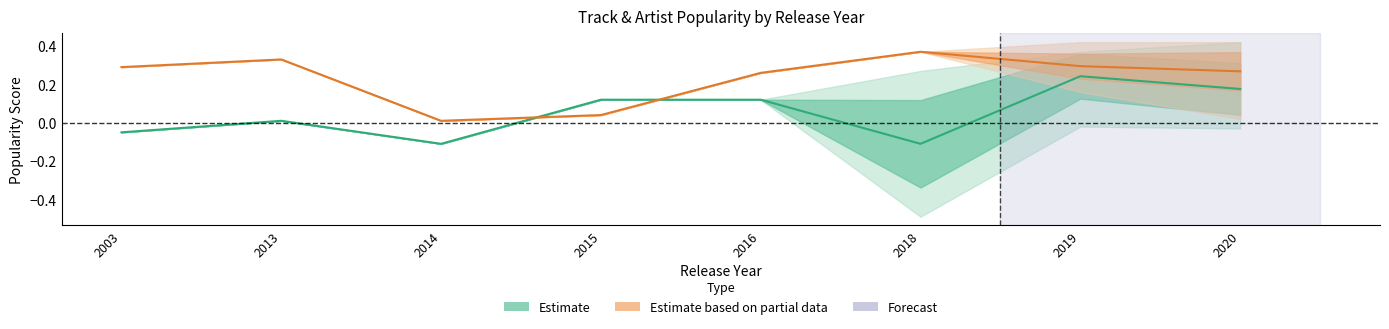

What is the difference between the Track Popularity (Estimate) values at 2016 and 2003?

0.2